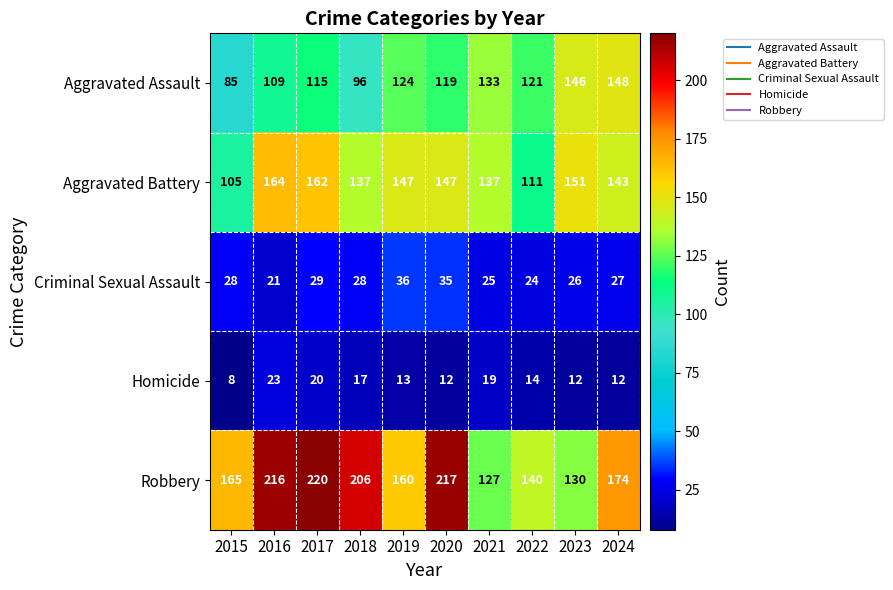

Where is Aggravated Assault nearest to the value 116?

2017